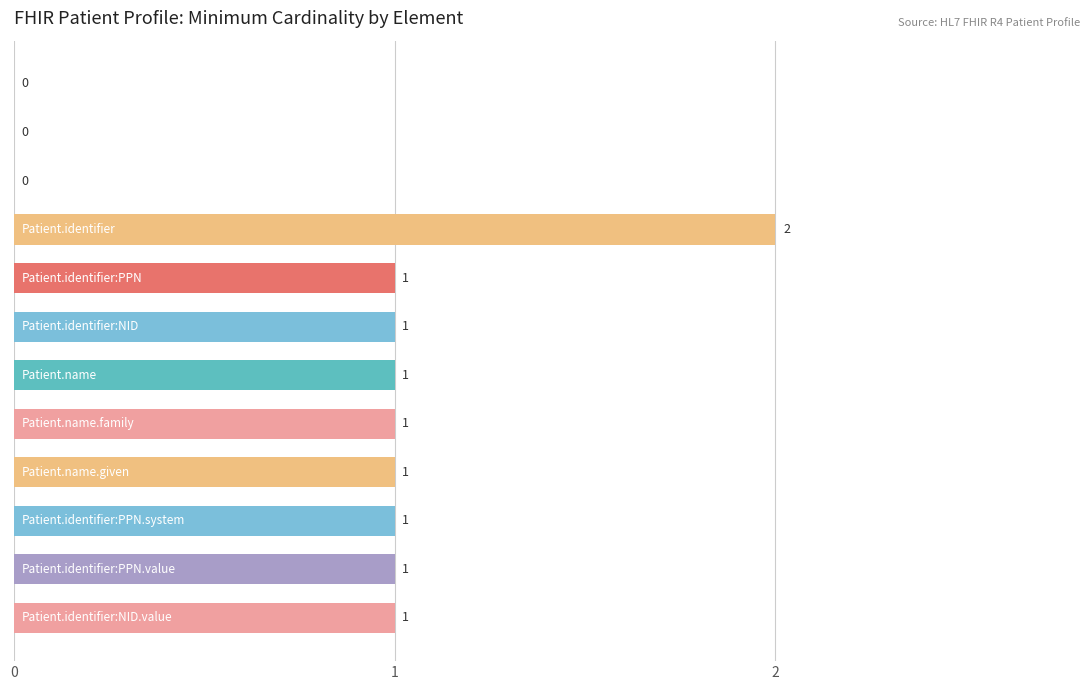

How many values are between 1 and 2?

9